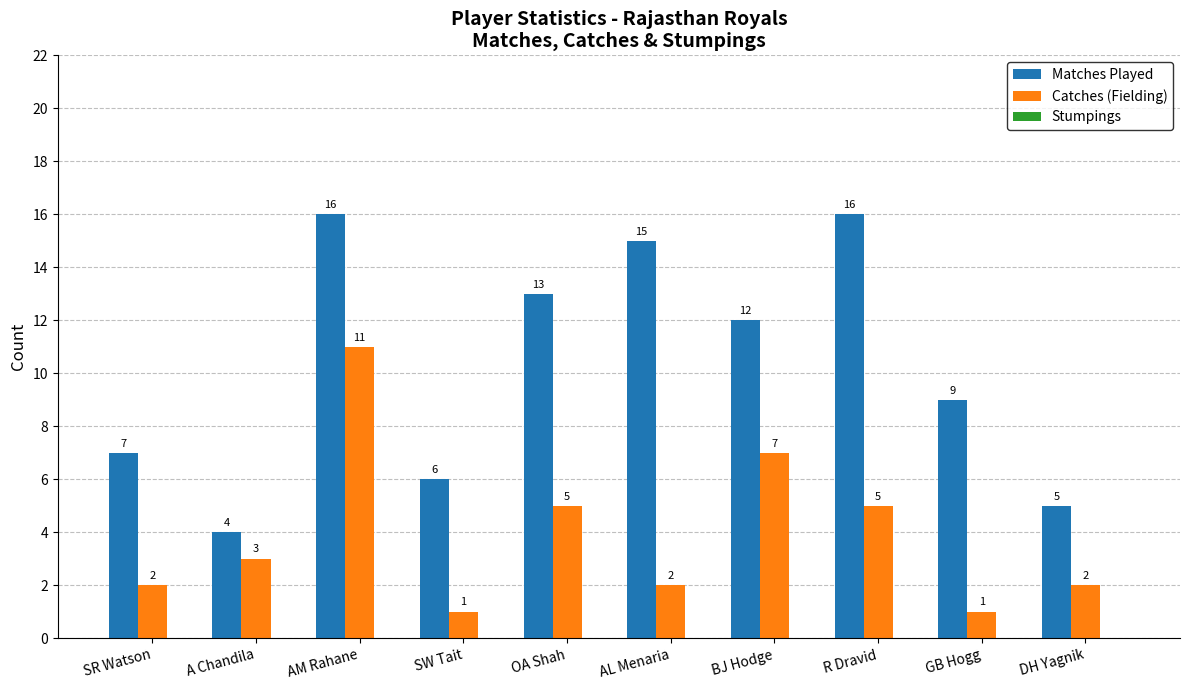

What is the greatest value displayed?

16